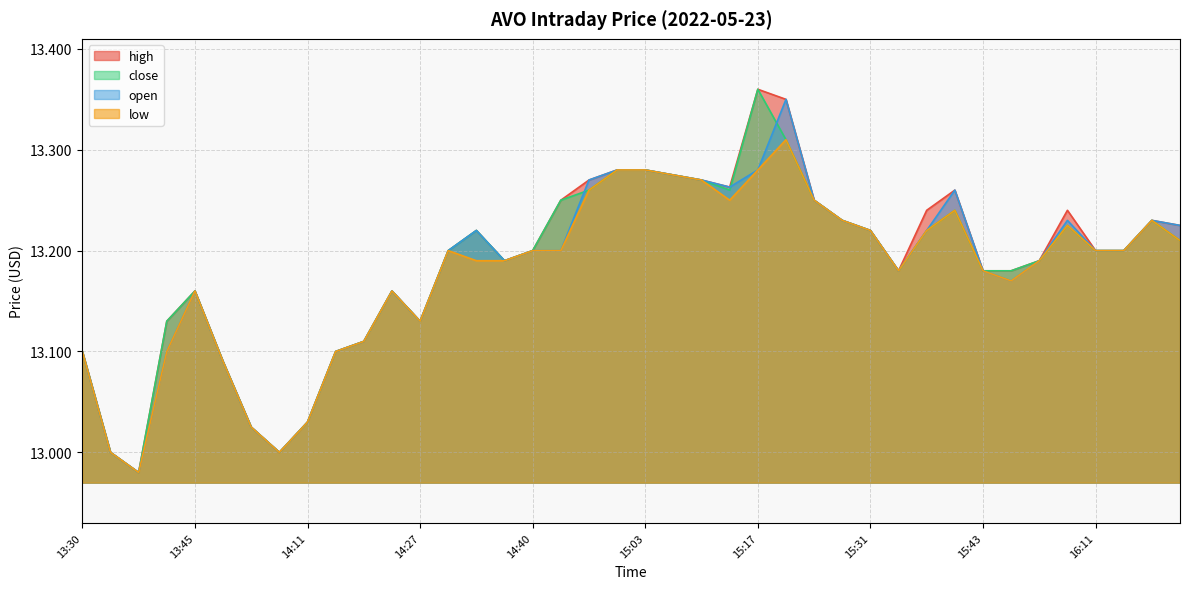

How many lines are shown in the chart?

4